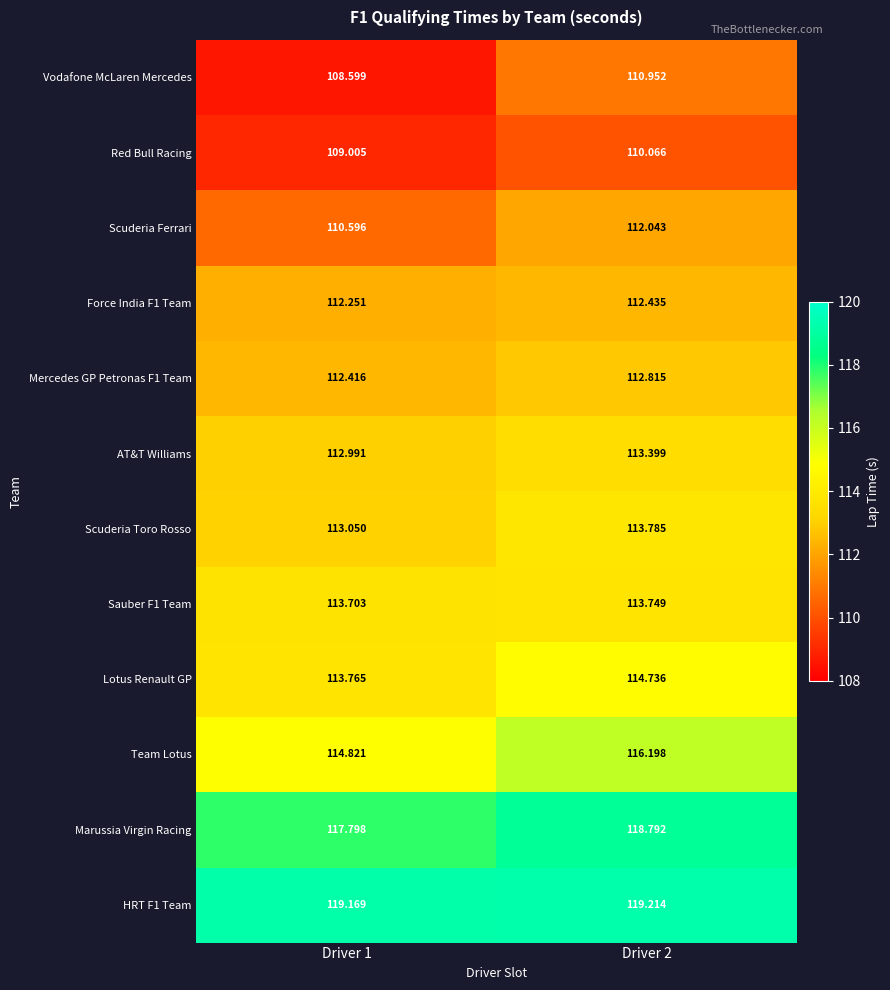

Which series has the widest spread of values?

Vodafone McLaren Mercedes